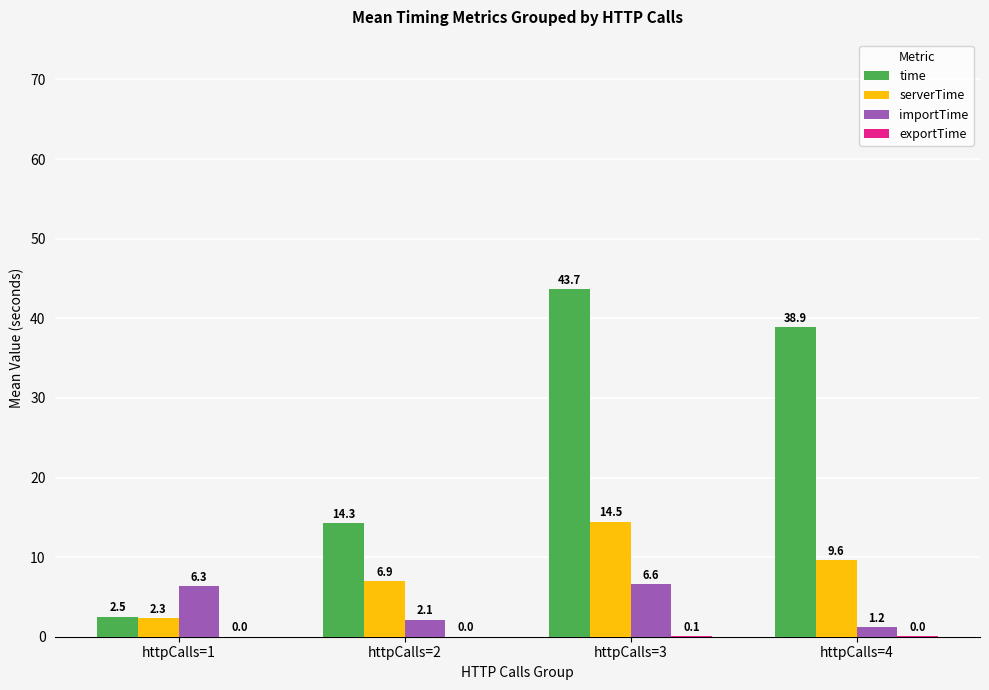

At which category is the sum across all series the highest?

httpCalls=3